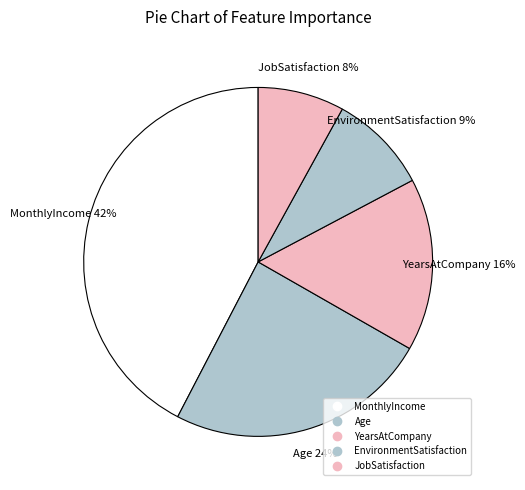

What is the total percentage of MonthlyIncome and YearsAtCompany?

58.4%